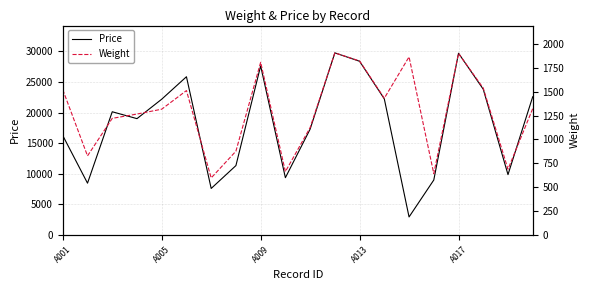

Read the Price value at 18.

9855